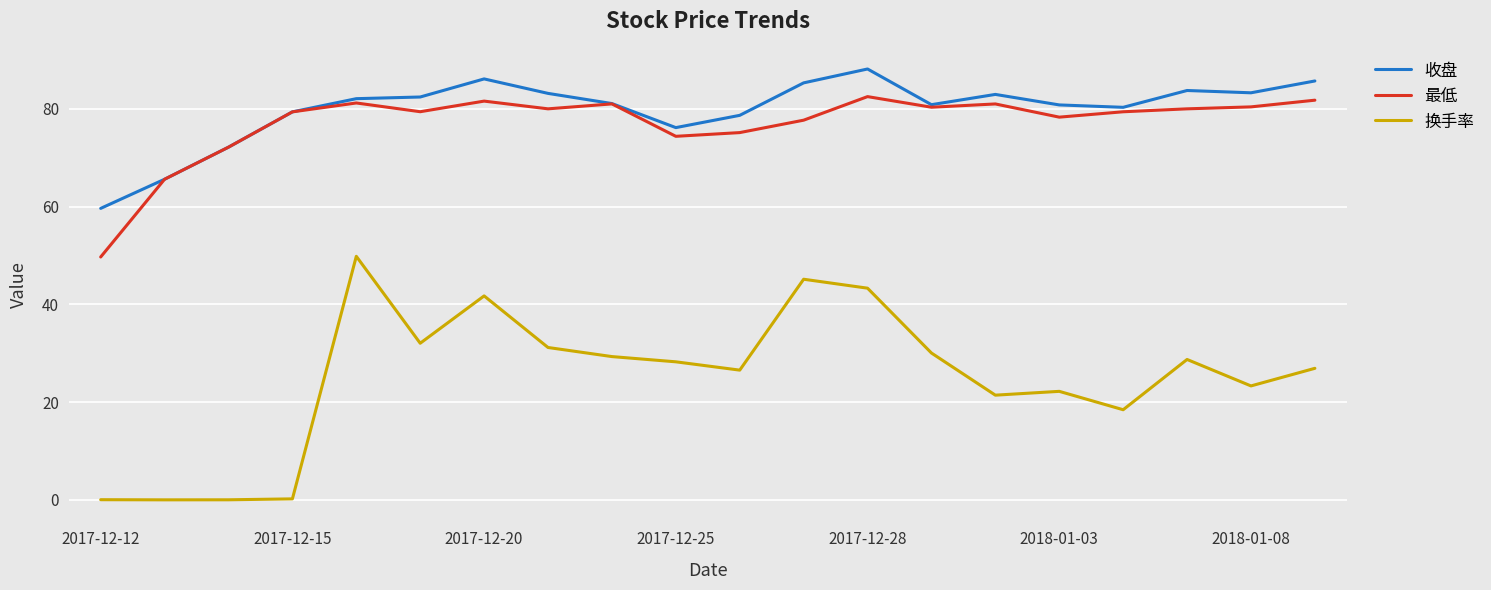

Which series has the widest spread of values?

换手率